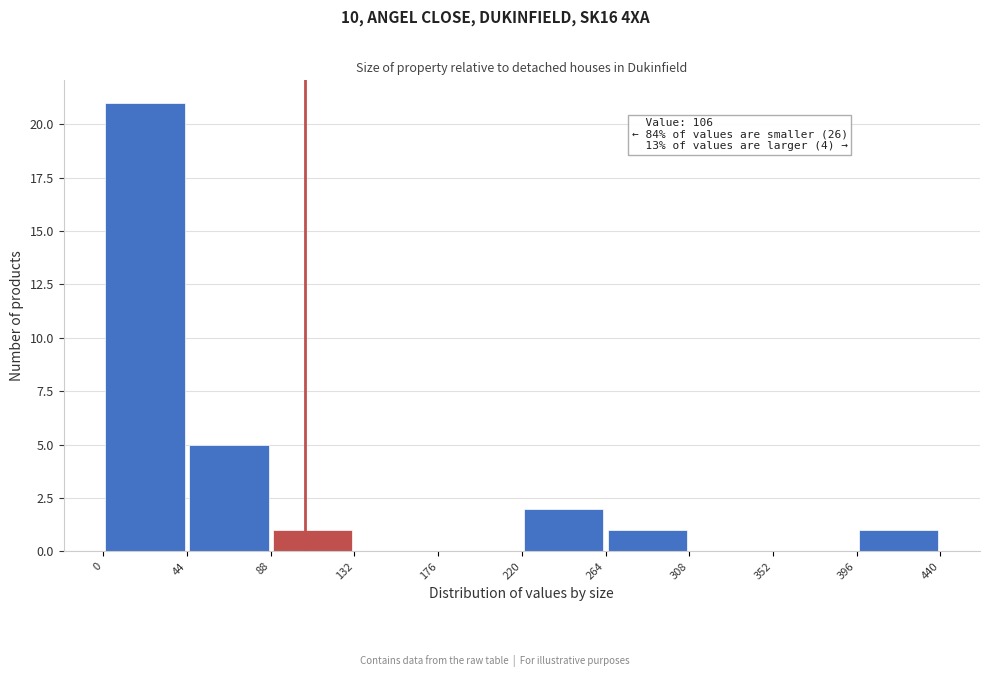

Which range on the x-axis has the tallest bar?

0 to 44